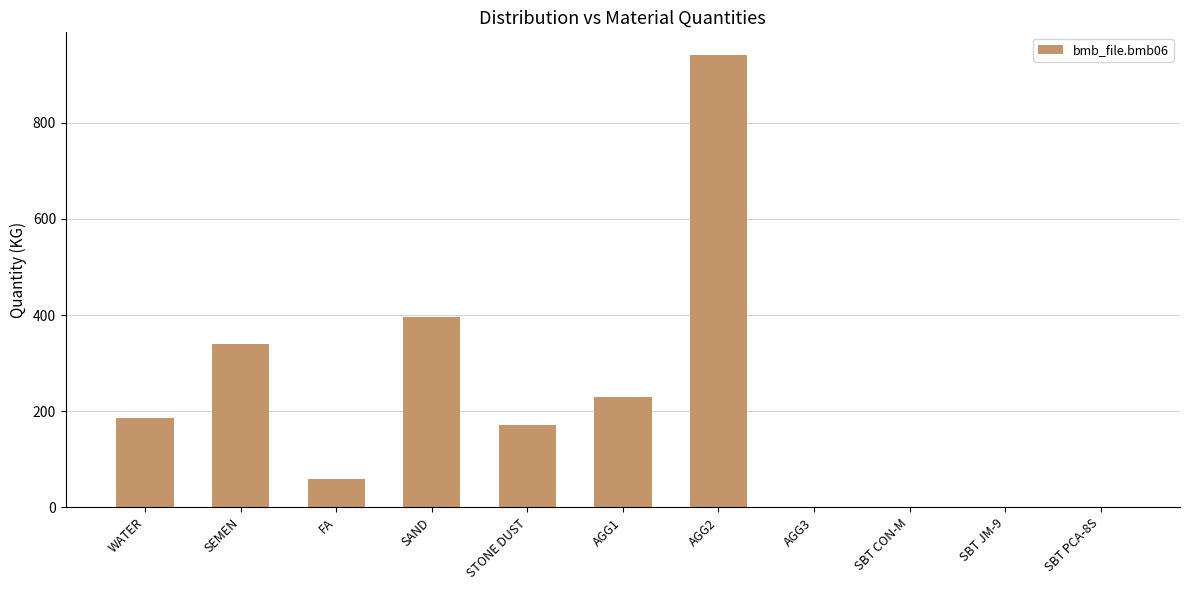

Which label corresponds to the largest value in the chart?

AGG2